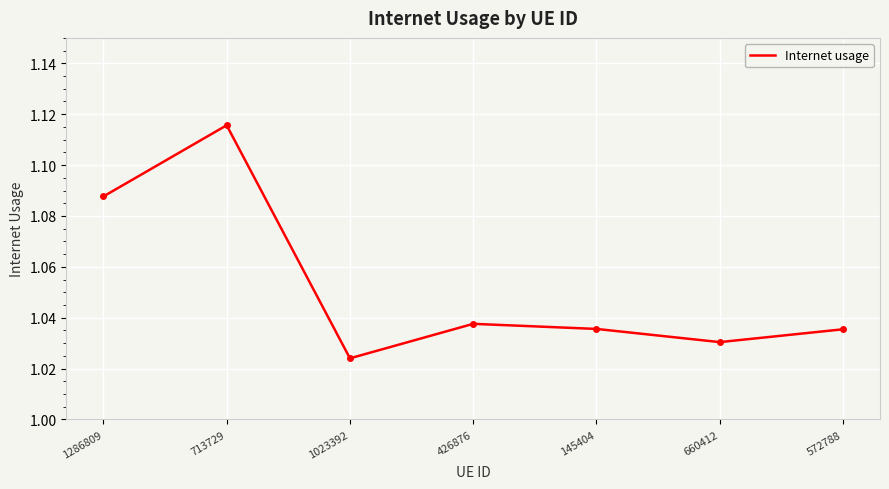

How many distinct data groups are displayed?

1